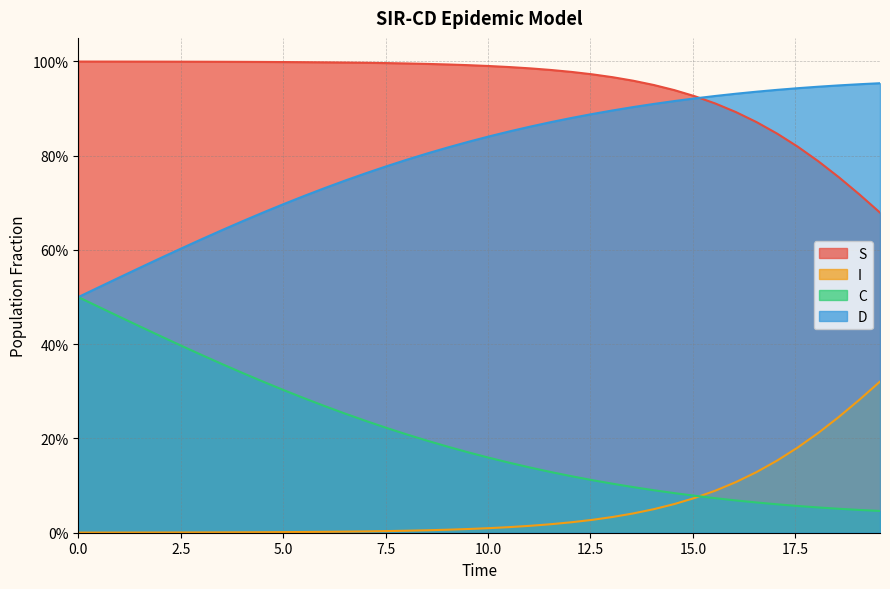

Does the chart have visible grid lines?

Yes